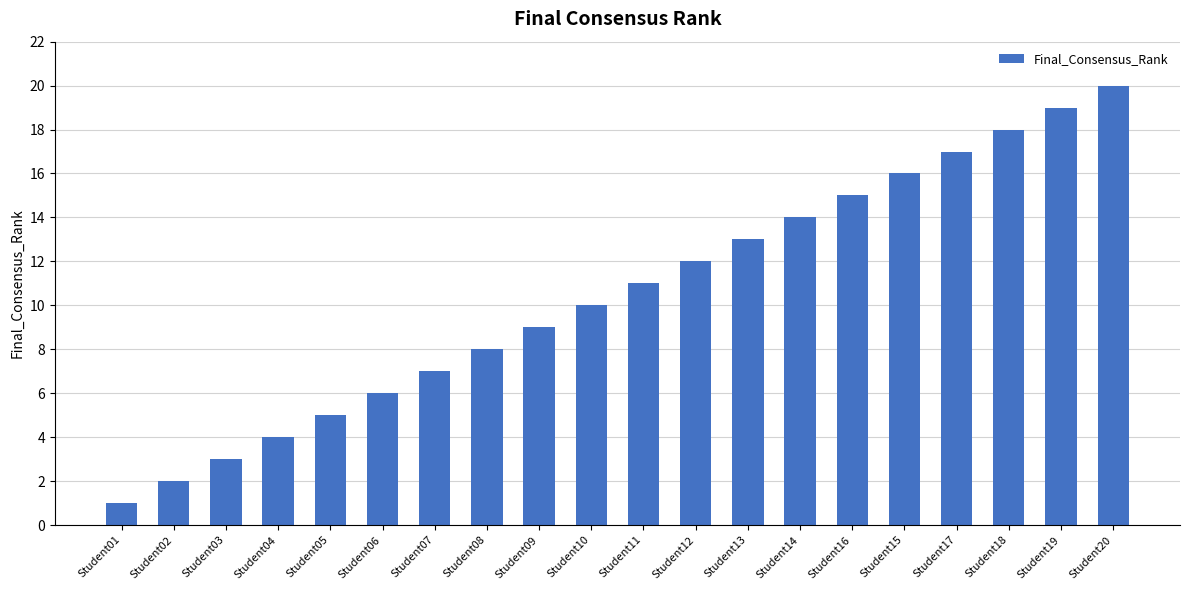

List the labels in order of value, smallest first.

Student01, Student02, Student03, Student04, Student05, Student06, Student07, Student08, Student09, Student10, Student11, Student12, Student13, Student14, Student16, Student15, Student17, Student18, Student19, Student20